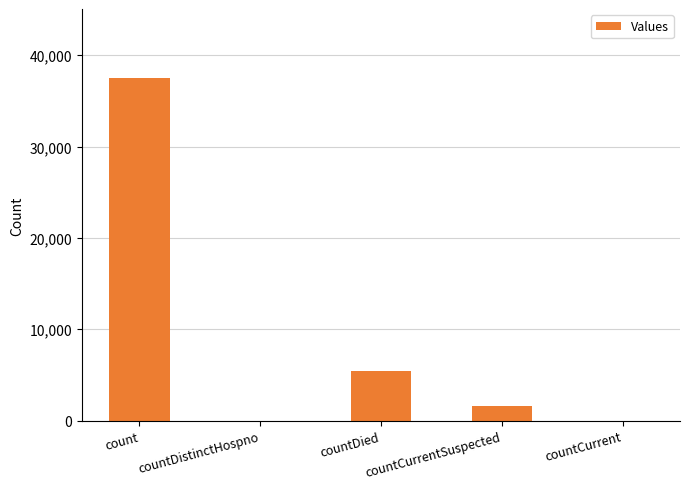

Reading left to right, list all the values displayed in this chart.

37541	0	5401	1607	0